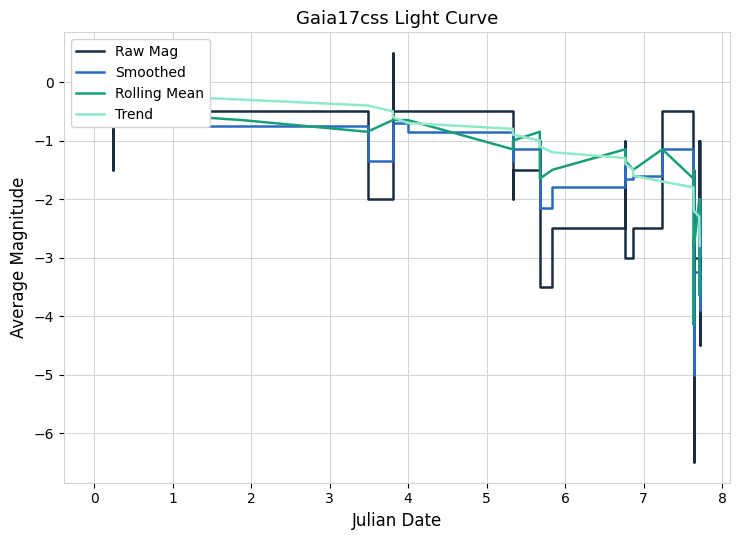

Does the chart display data point markers on the line(s)?

No